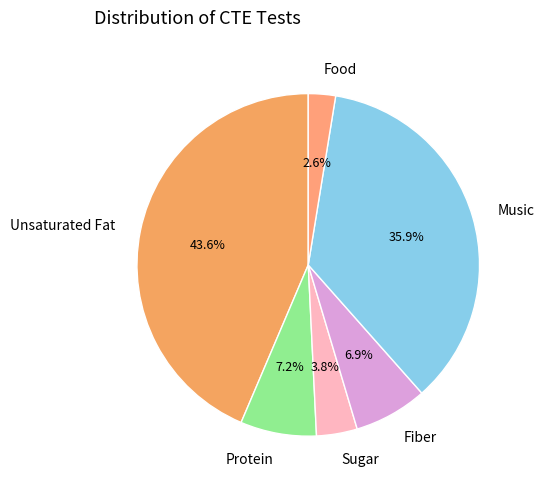

Is the sum of Unsaturated Fat and Food greater than half?

No